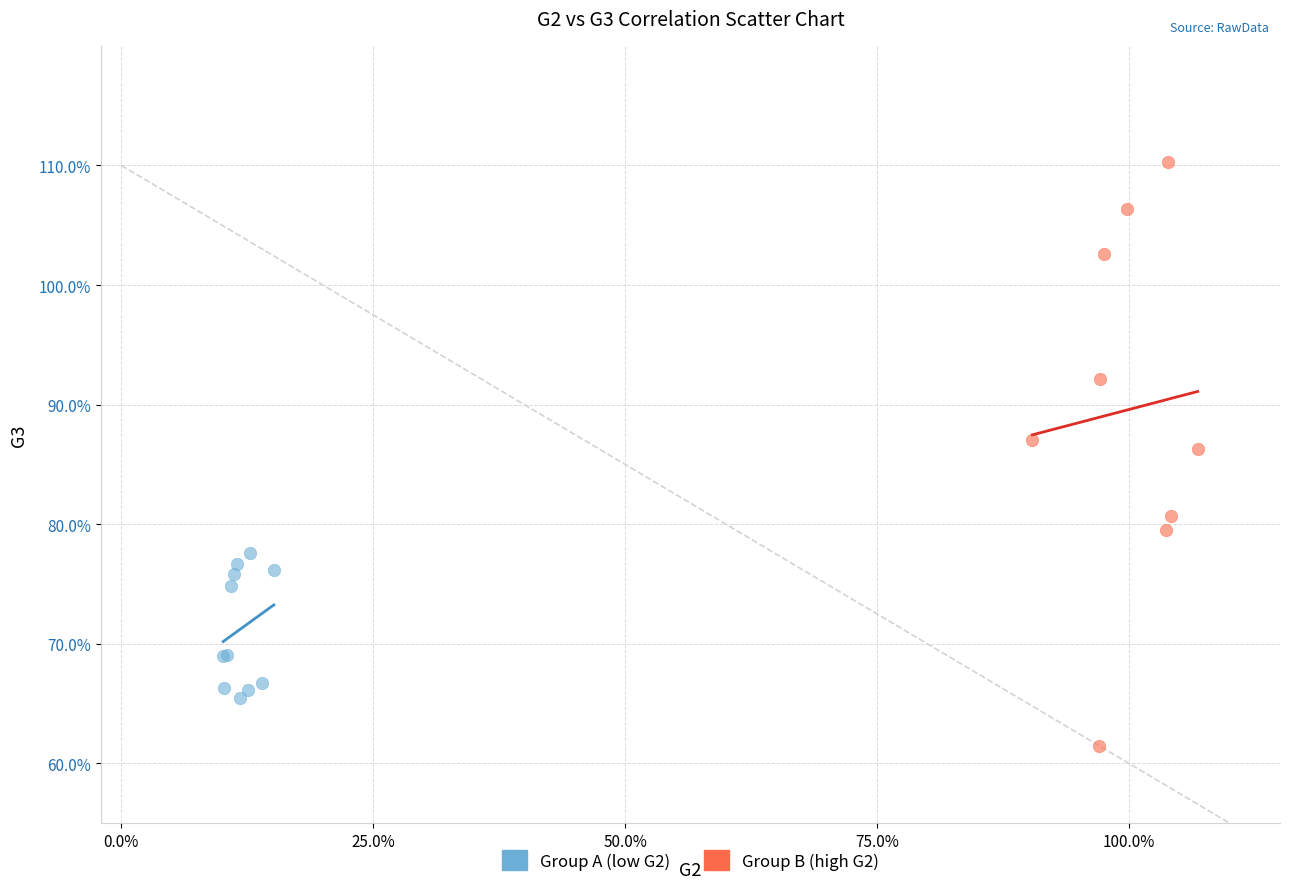

What are all the series names shown in the legend?

Group A (low G2), Group B (high G2)